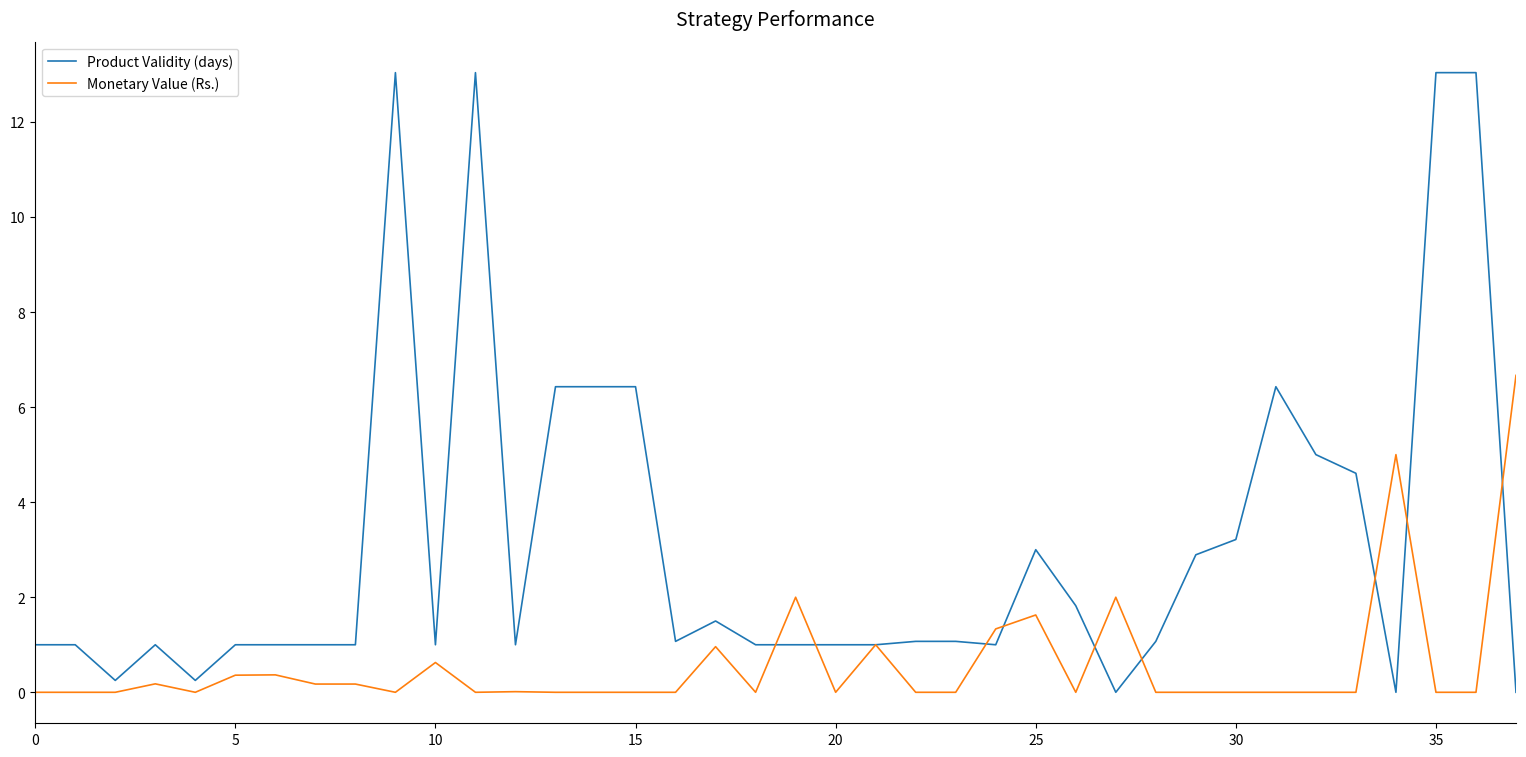

Which series ends up on top after the final intersection of Product Validity (days) and Monetary Value (Rs.)?

Monetary Value (Rs.)